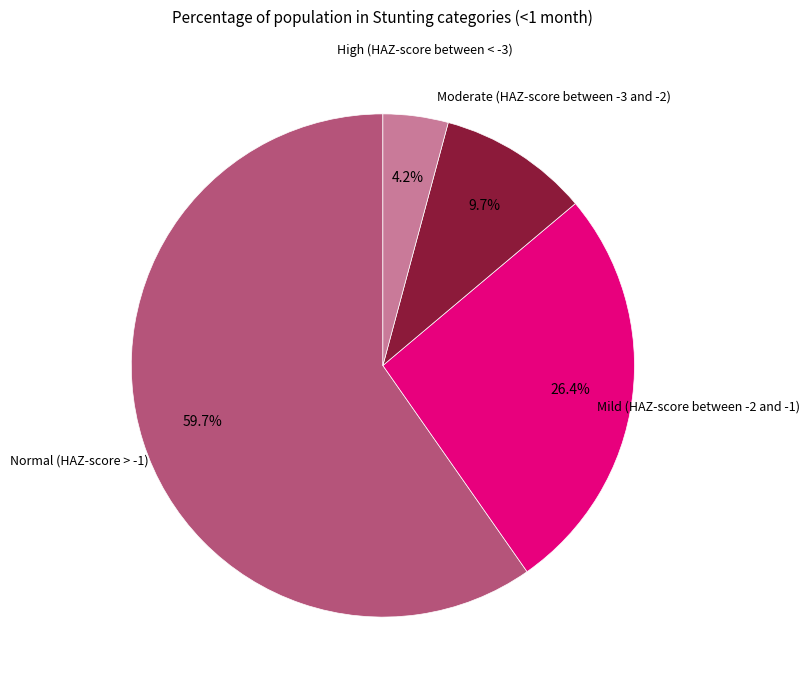

To the nearest percent, what percentage of the pie is Moderate (HAZ-score between -3 and -2)?

10%